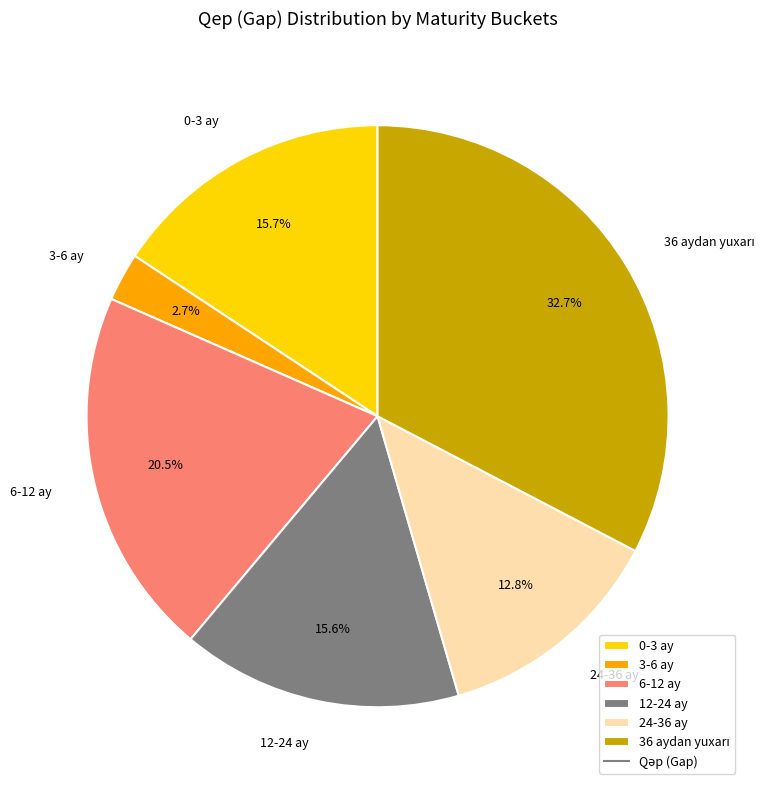

Which category has the smallest portion of the pie?

3-6 ay